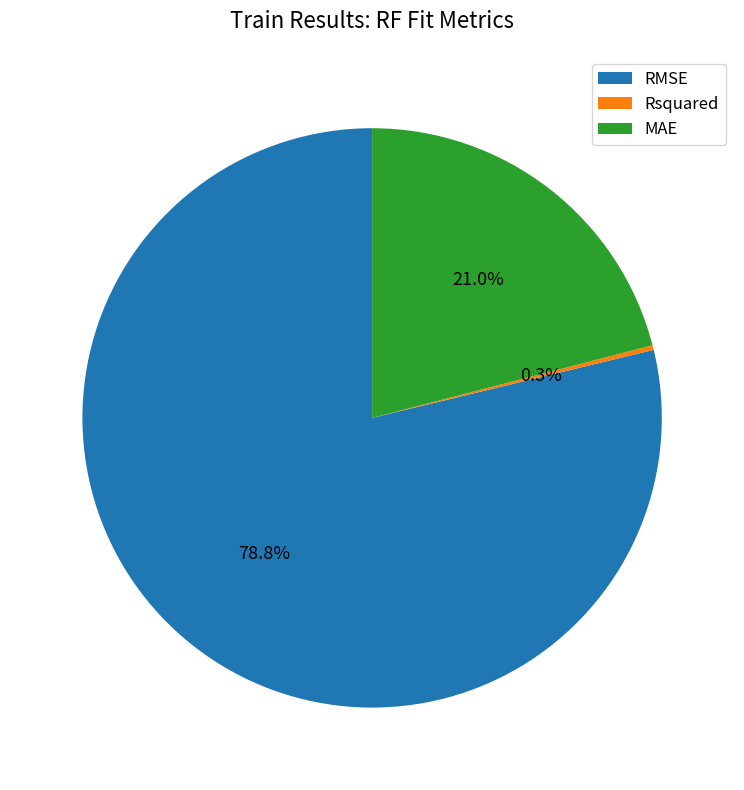

Is it true that RMSE is 79% of the pie?

True